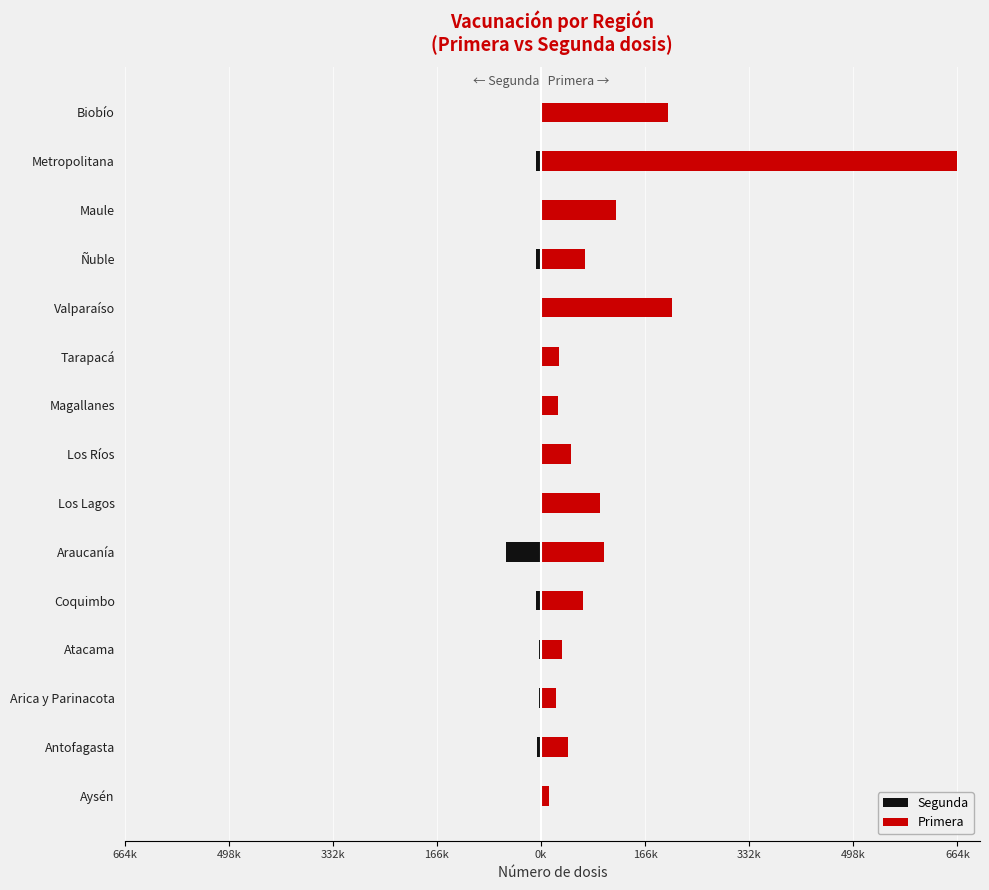

Reading left to right, transcribe all the data shown in this chart.

Segunda: -1999	-5886	-2803	-3731	-8565	-55750	-535	-697	-164	-157	-1428	-7703	-498	-7840	-2121
Primera: 12804	42671	23606	33266	67655	100184	93494	47633	26705	28206	209161	70098	120417	664905	203030